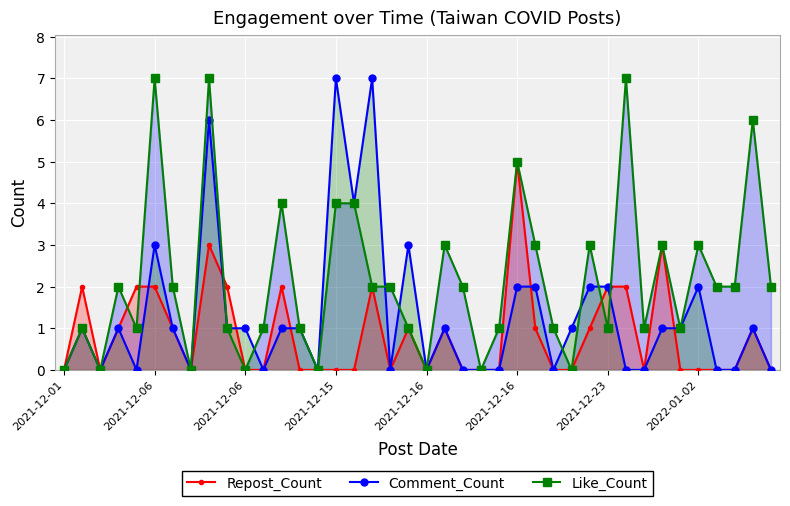

Is the value of Like_Count at 34 greater than the value of Repost_Count at 2021-12-16?

No